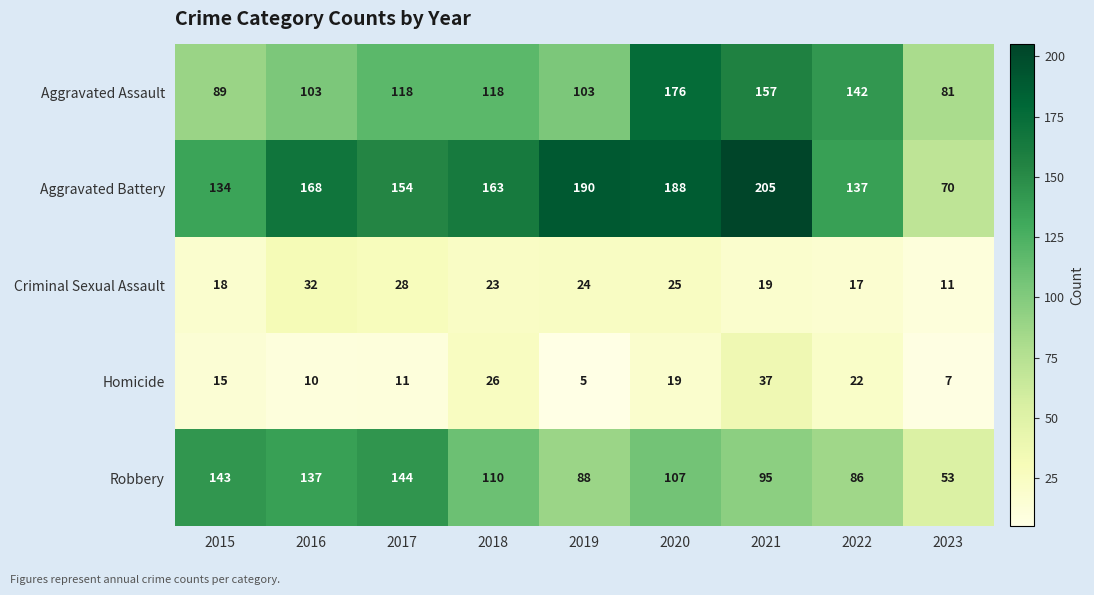

Count the number of data series in this chart.

5